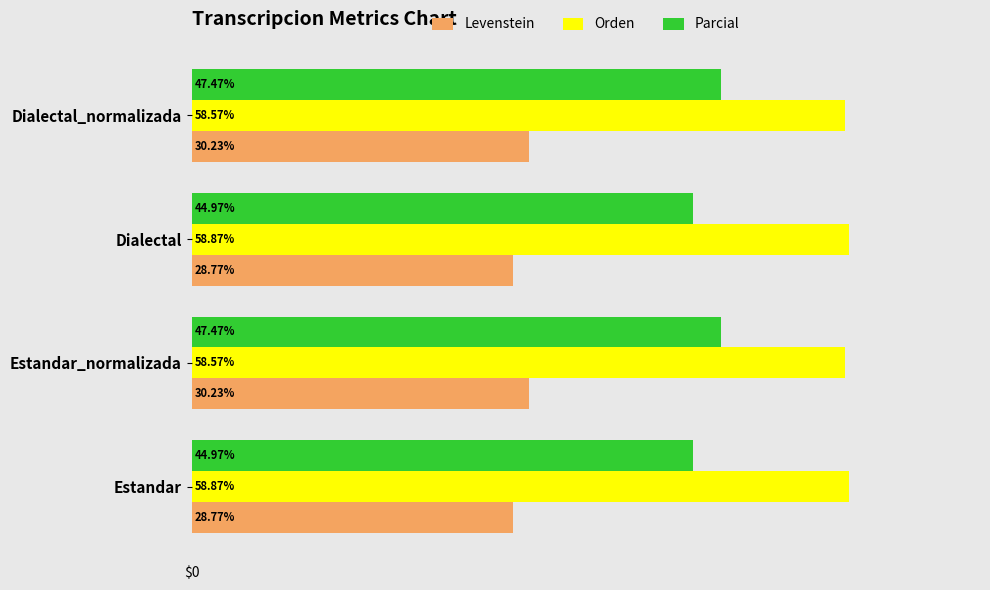

Rank the series by their average value, from lowest to highest.

Levenstein, Parcial, Orden